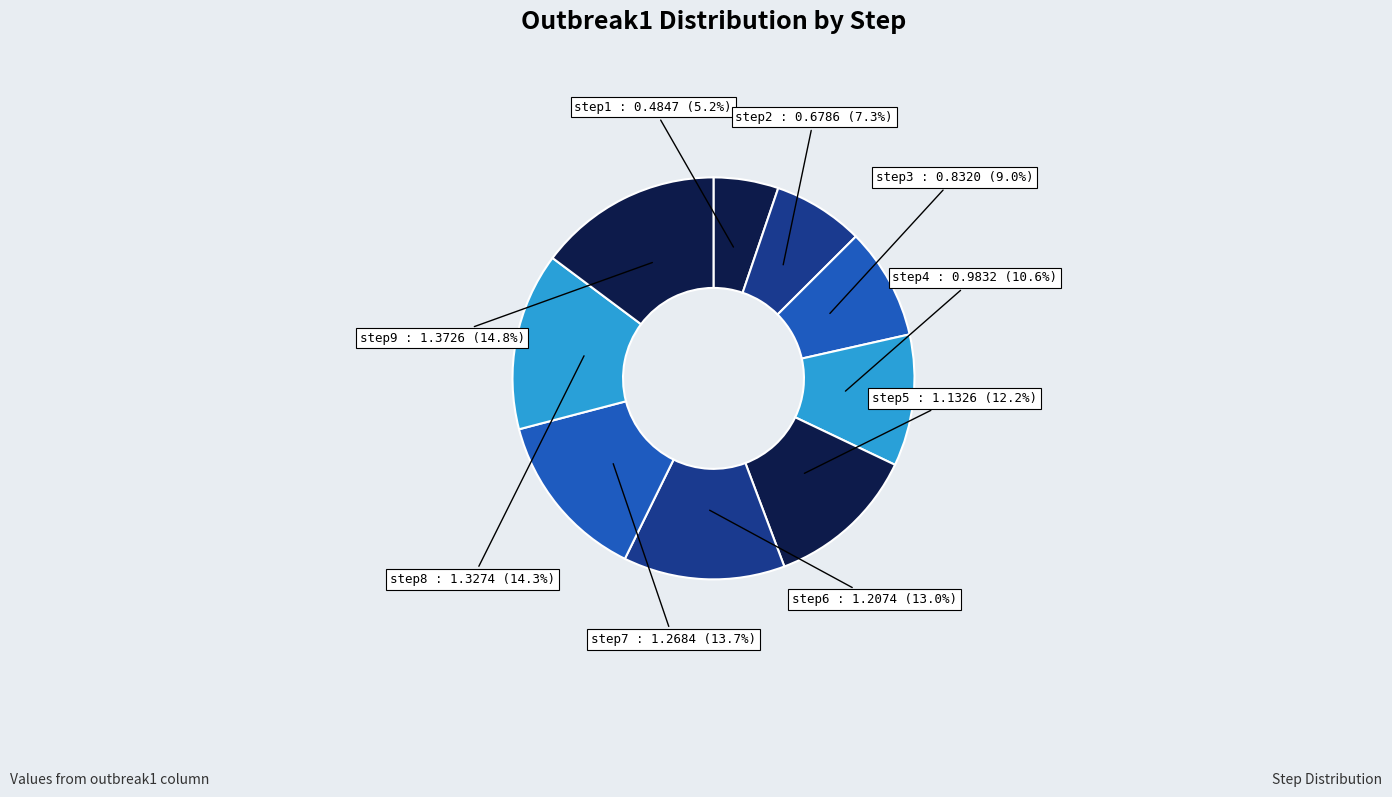

Count the number of slices in the pie.

9